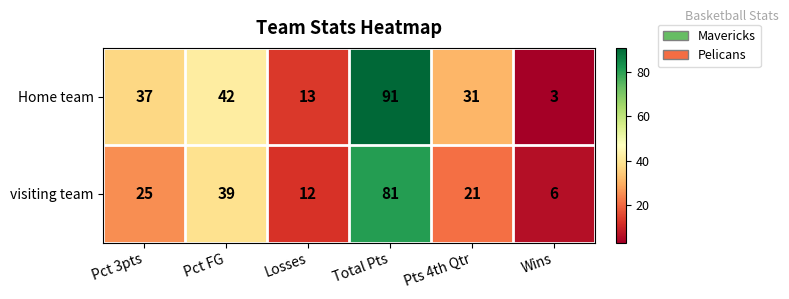

List the series in order of their overall mean, lowest first.

visiting team, Home team